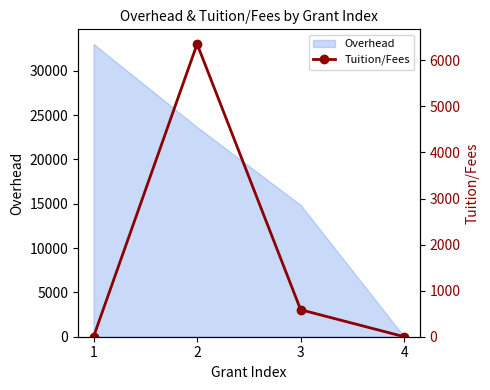

Rank the categories by Overhead value from lowest to highest.

4, 3, 2, 1